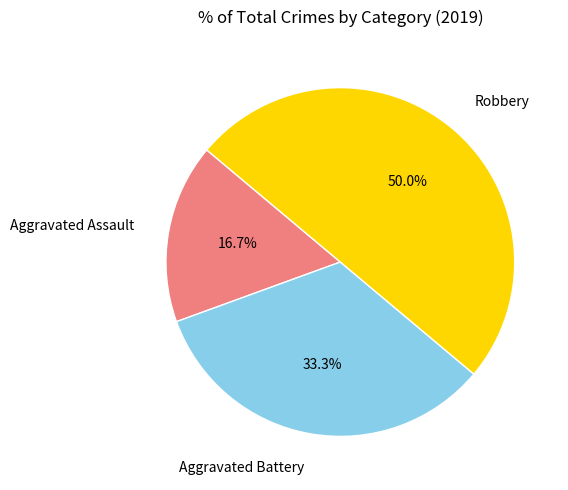

What percentage is the Aggravated Assault slice, to the nearest percent?

17%